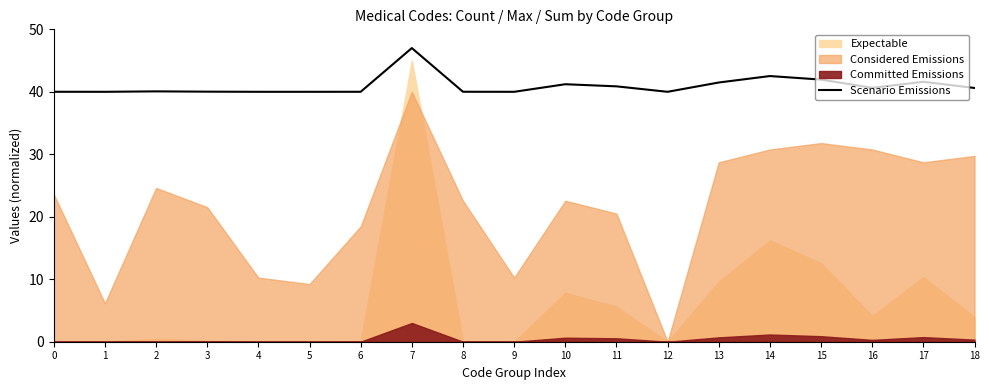

True or false: the data shows 41.6 at 17.

True